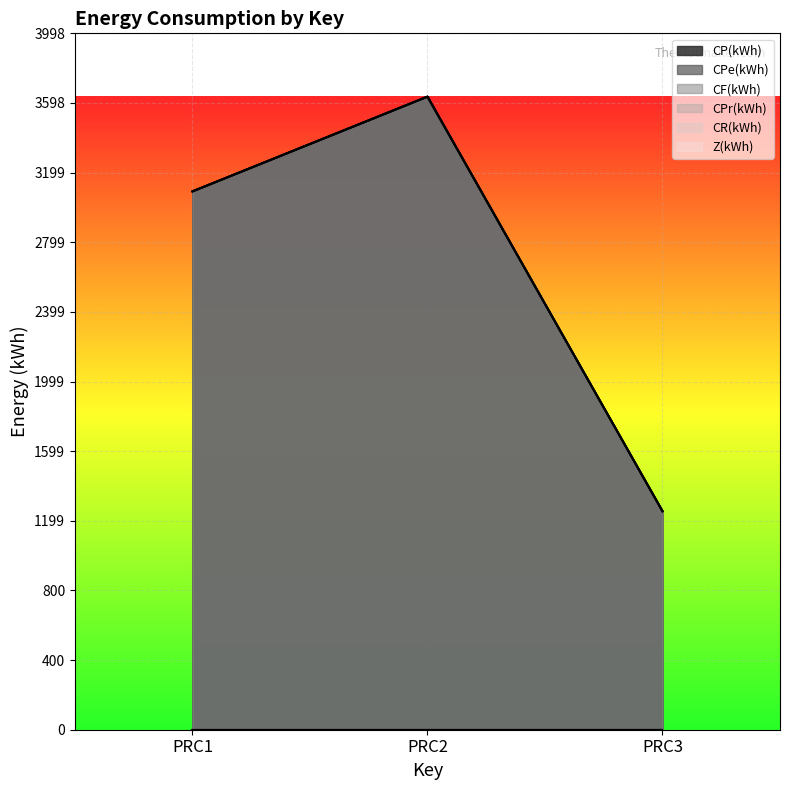

What is the average value of the CPe(kWh) series?

2660.1